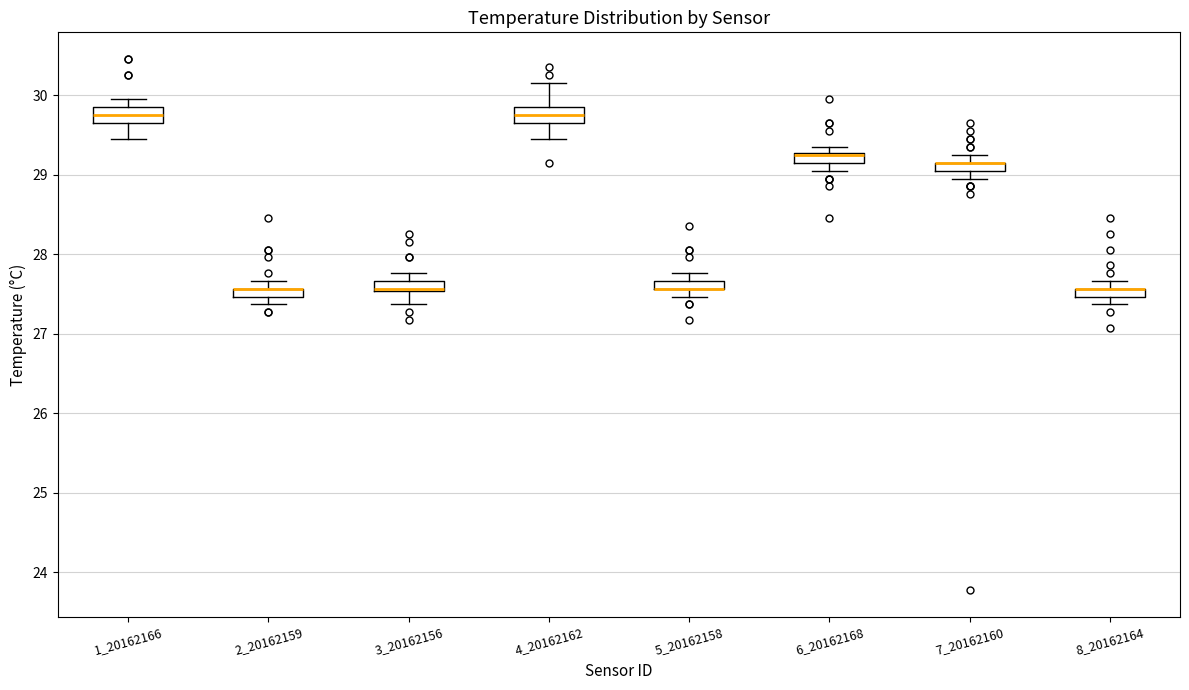

Where is the lower edge of the box at x = 6_20162168 on the y-axis? The values are not printed on the chart, so give them approximately, as read against the axis.

29.2